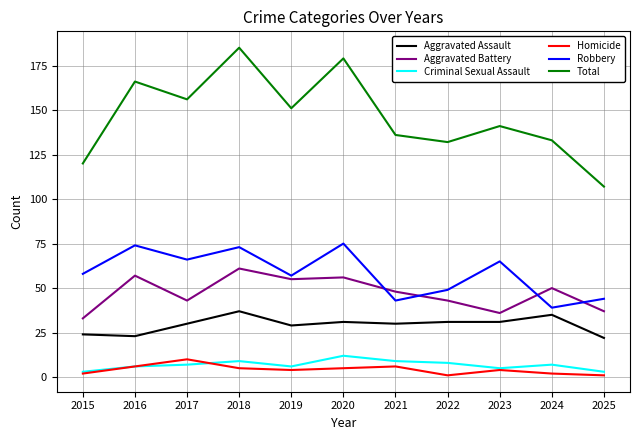

Is it true that Aggravated Battery equals 48 at 2023?

False